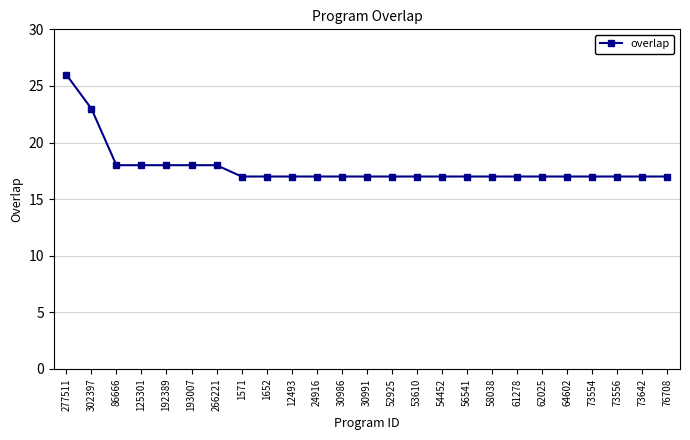

How many categories are shown in the chart?

25